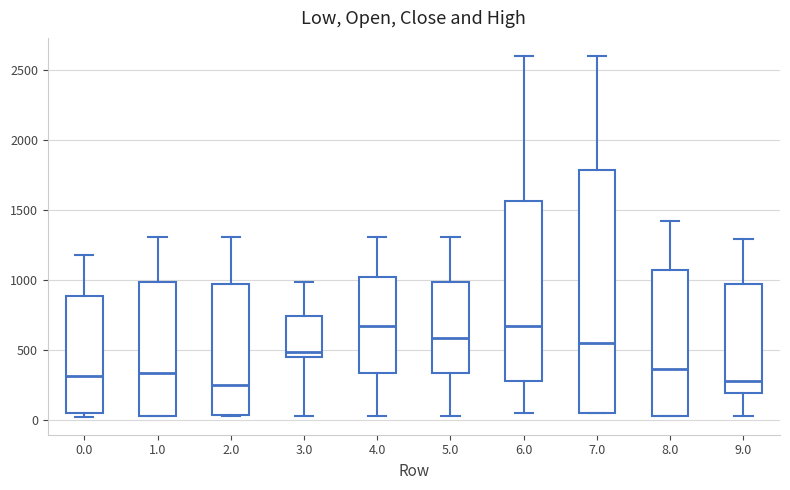

Reading left to right, read every box against the y-axis: the position of its median line, the range the box covers, and the ends of its whiskers. The values are not printed on the chart, so give them approximately, as read against the axis.

0.0: median 300, box 50 to 900, whiskers 0 to 1200
1.0: median 350, box 50 to 1000, whiskers 50 to 1300
2.0: median 250, box 50 to 950, whiskers 50 to 1300
3.0: median 500, box 450 to 750, whiskers 50 to 1000
4.0: median 650, box 350 to 1000, whiskers 50 to 1300
5.0: median 600, box 350 to 1000, whiskers 50 to 1300
6.0: median 650, box 300 to 1550, whiskers 50 to 2600
7.0: median 550, box 50 to 1800, whiskers 50 to 2600
8.0: median 350, box 50 to 1050, whiskers 50 to 1400
9.0: median 300, box 200 to 950, whiskers 50 to 1300